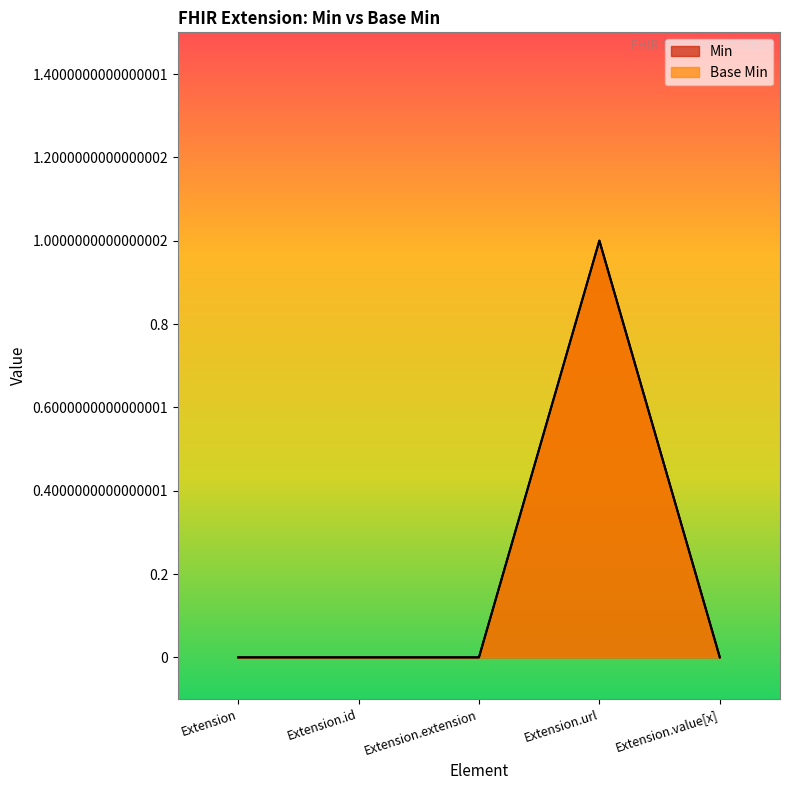

The Min series shows 0 at Extension. True or false?

True